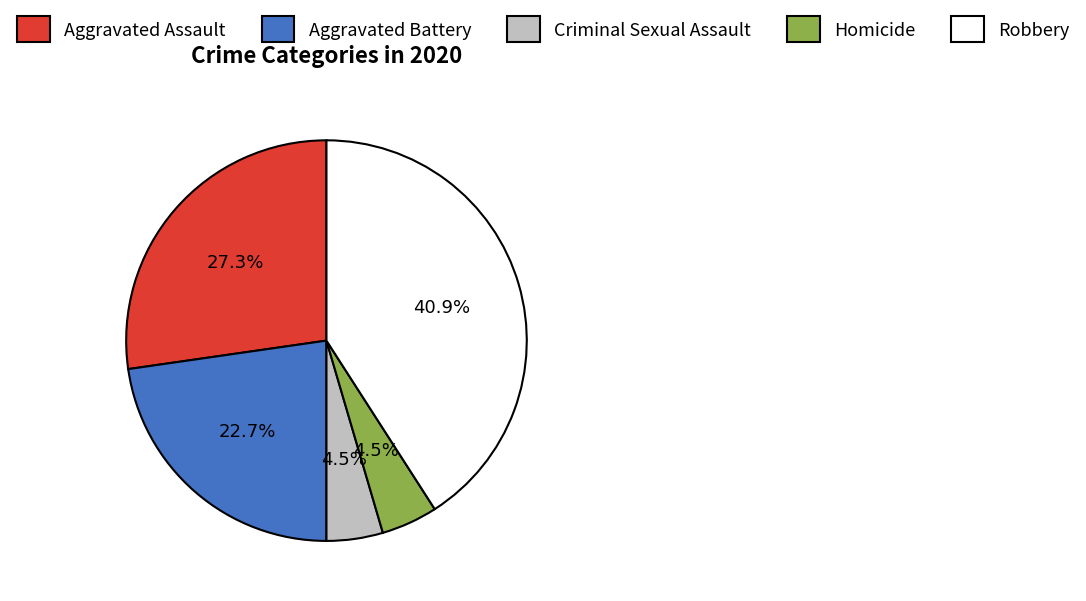

Which slice is the largest?

Robbery